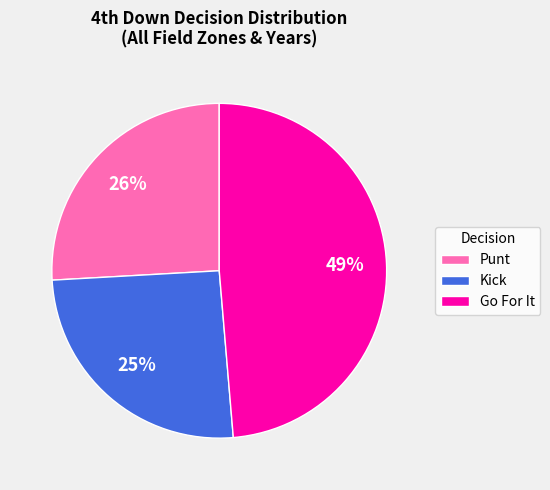

Is there a majority slice in this chart?

No